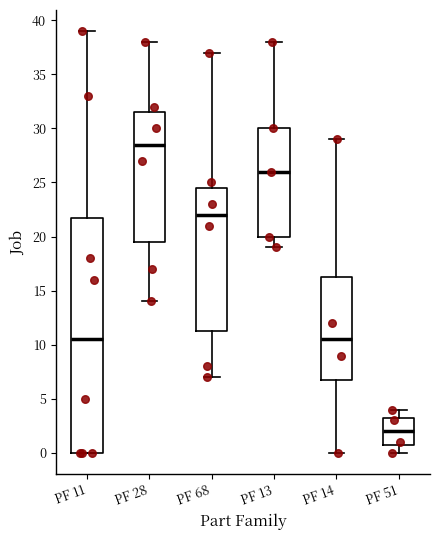

Which box's median line is the lowest?

PF 51